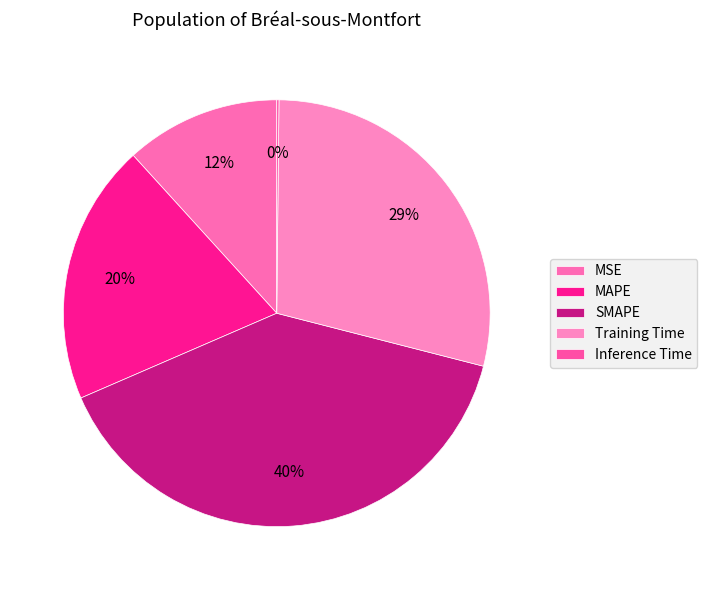

Which category has the biggest portion of the pie?

SMAPE